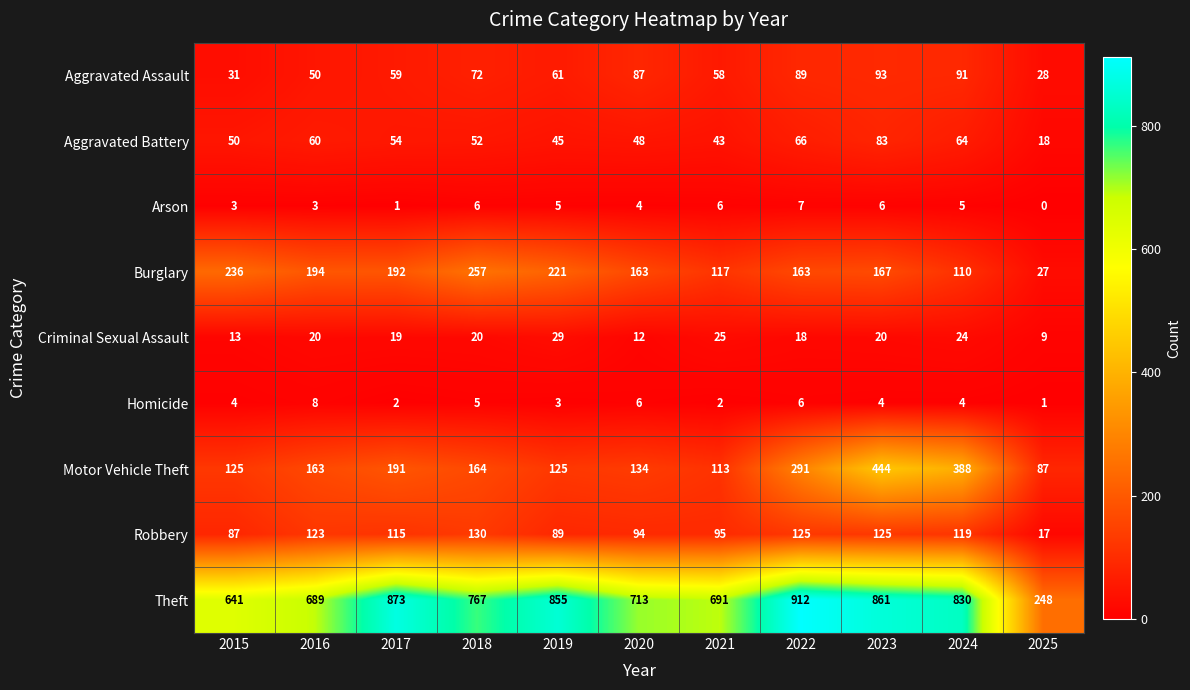

Which series has the largest total across all categories?

Theft